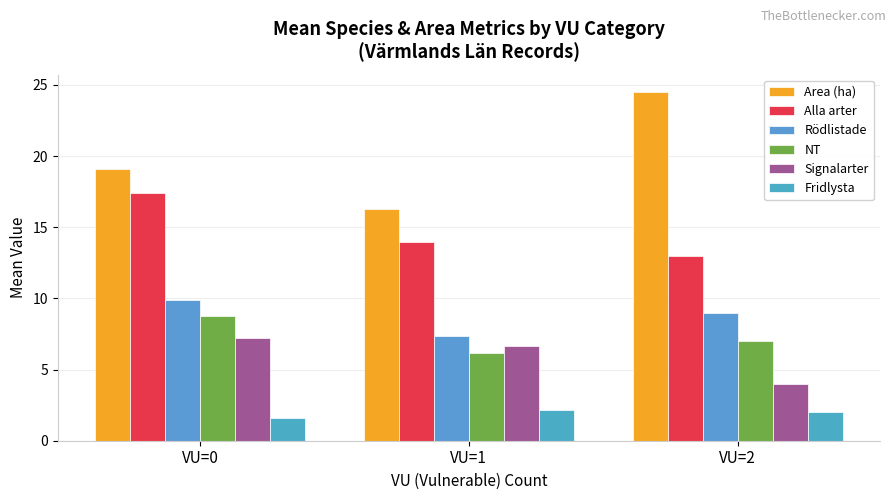

Which has a higher value, VU=1 or VU=0?

VU=0